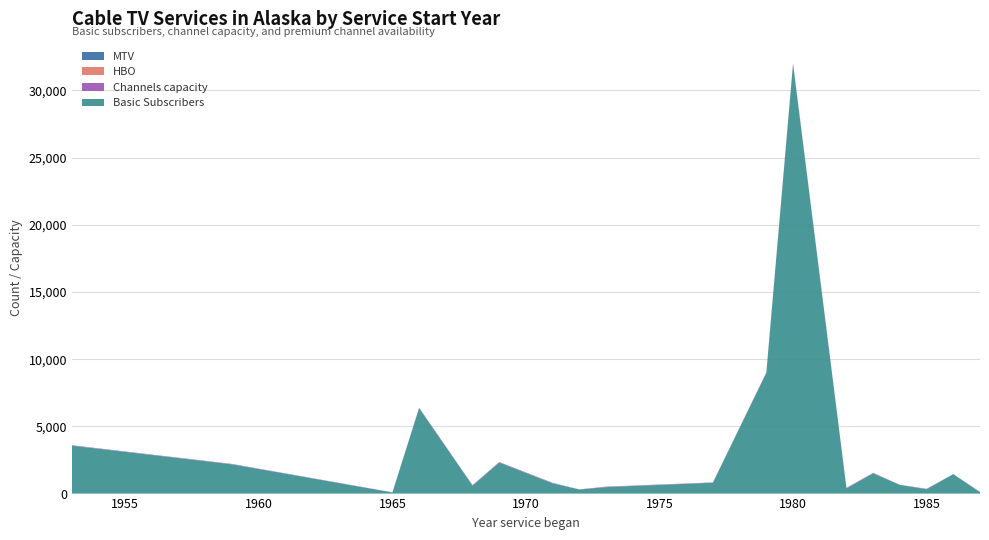

Reading left to right, what are all the values shown in this chart?

Basic Subscribers: 3566	2176	83	6356	592	2312	762	300	482	810	8978	31965	390	1506	644	320	1450	94
Channels capacity: 30	28	12	31	35	35	35	13	35	20	35	54	35	36	12	33	0	36
HBO: 1	1	1	1	1	1	1	1	1	1	1	1	1	1	0	1	1	1
MTV: 1	1	0	1	1	1	1	0	0	0	1	1	1	1	0	1	1	0